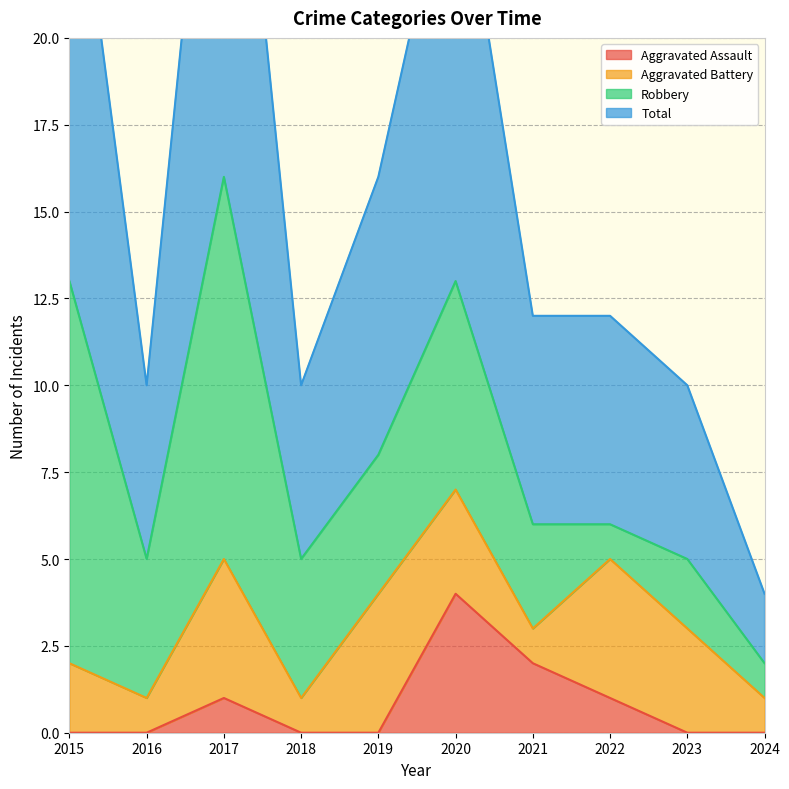

Rank the categories by Total value from lowest to highest.

2024, 2016, 2018, 2023, 2021, 2022, 2019, 2020, 2015, 2017